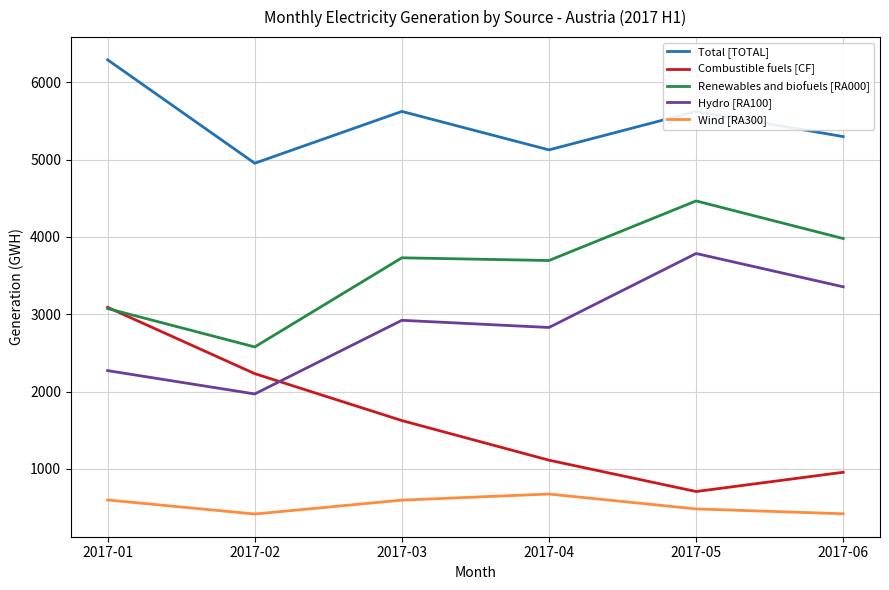

Which series ends up on top after the final intersection of Combustible fuels [CF] and Renewables and biofuels [RA000]?

Renewables and biofuels [RA000]